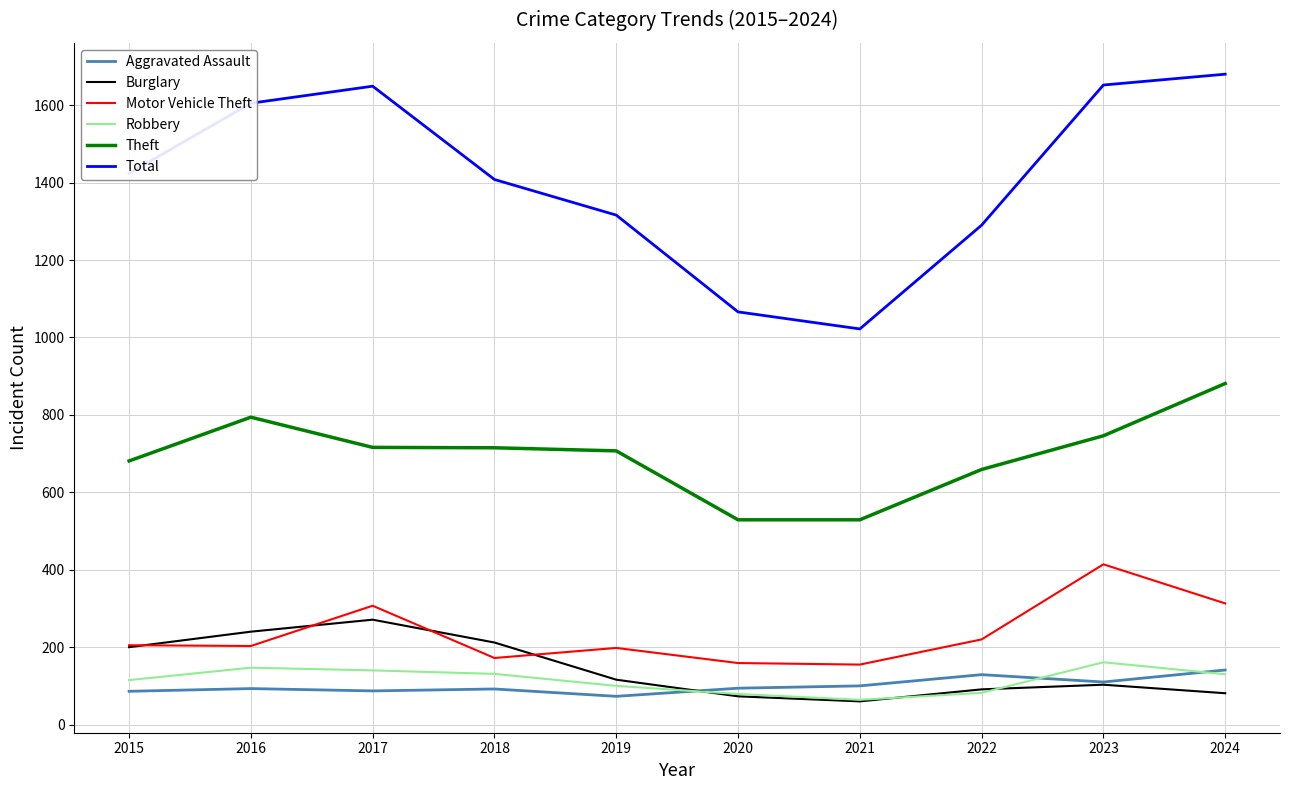

Which series has the widest spread of values?

Total